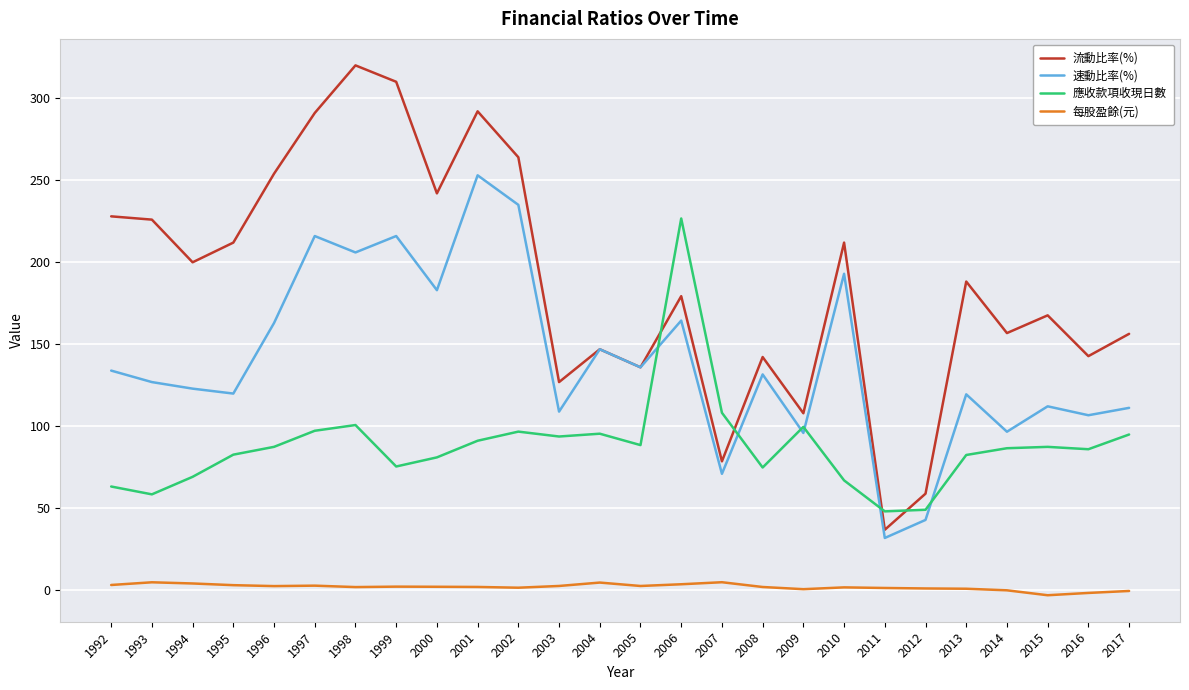

True or false: 速動比率(%) and 應收款項收現日數 cross at least once.

True